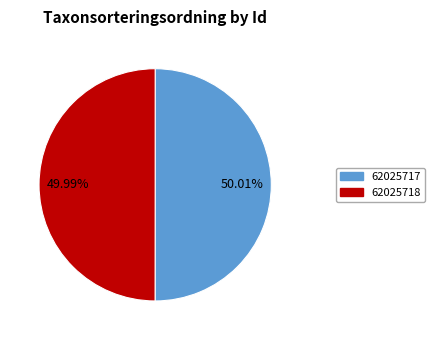

What percentage is the 62025718 slice, to the nearest percent?

50%